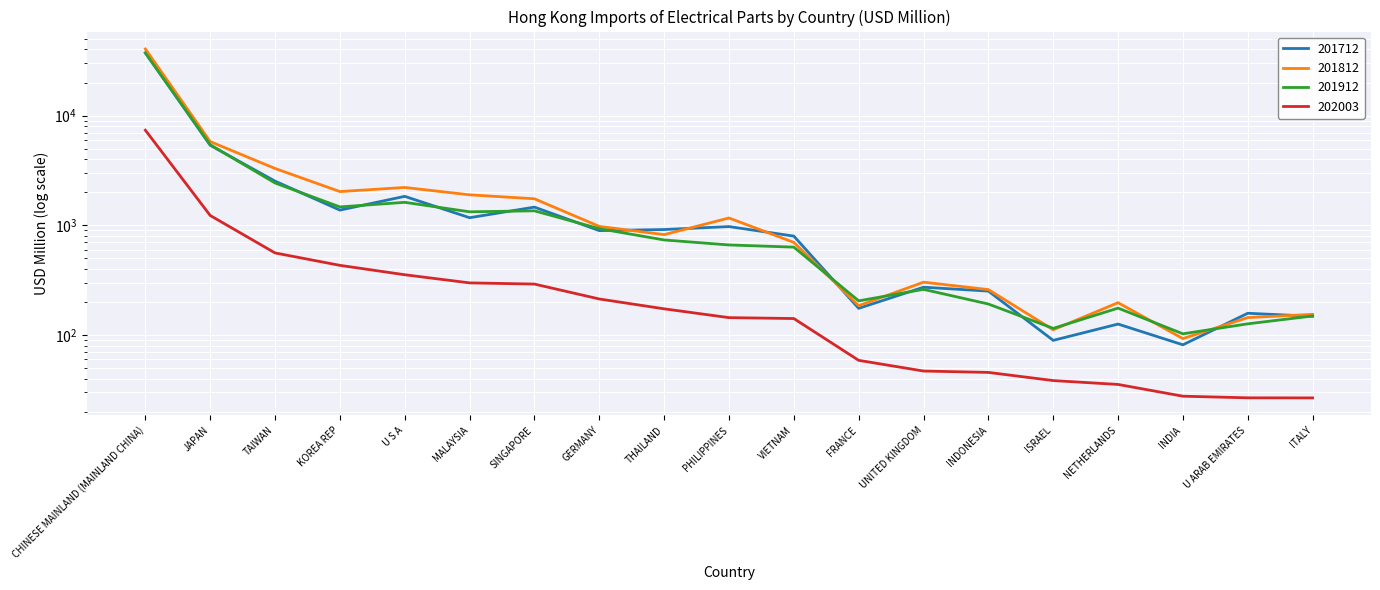

What is the label of the 5th point from the left?

U S A